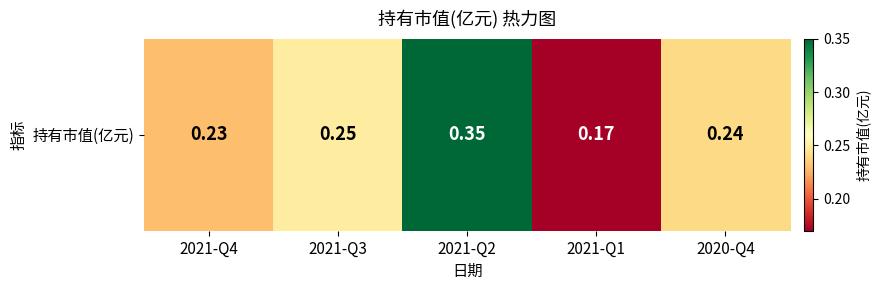

List the labels in order of value, largest first.

2021-Q2, 2021-Q3, 2020-Q4, 2021-Q4, 2021-Q1